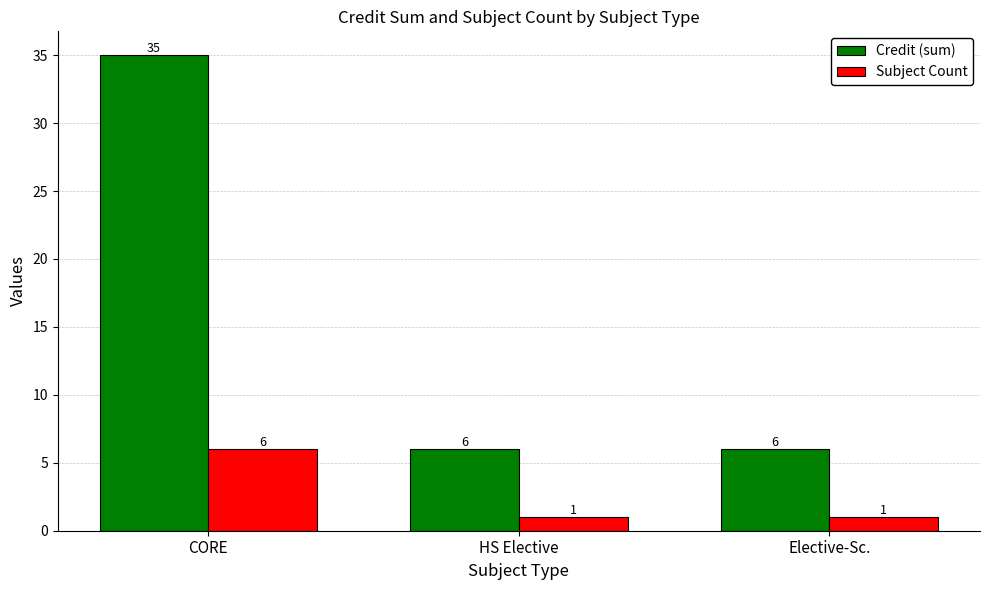

Which series has the widest spread of values?

Credit (sum)